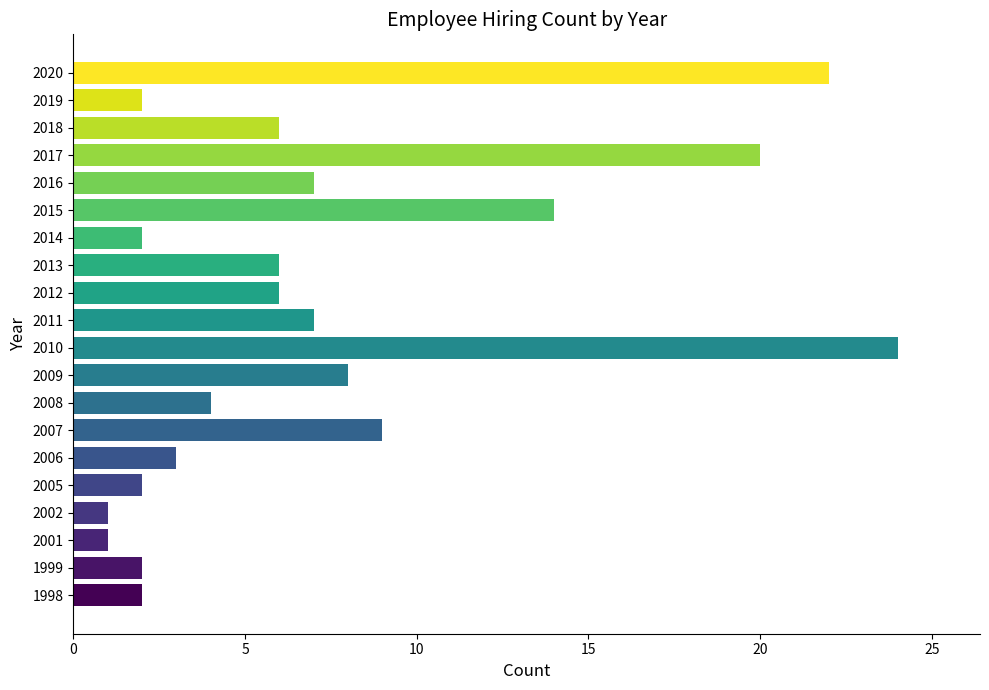

How many categories are shown in the chart?

20